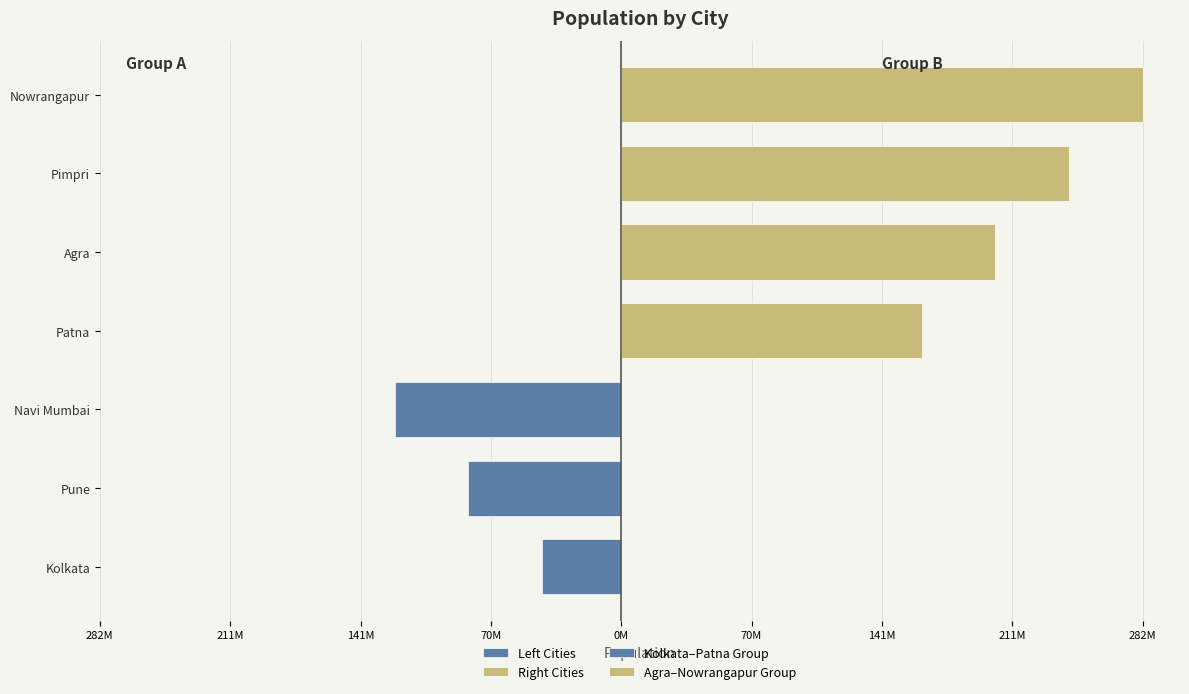

Which has a higher value, Pimpri or Patna?

Pimpri